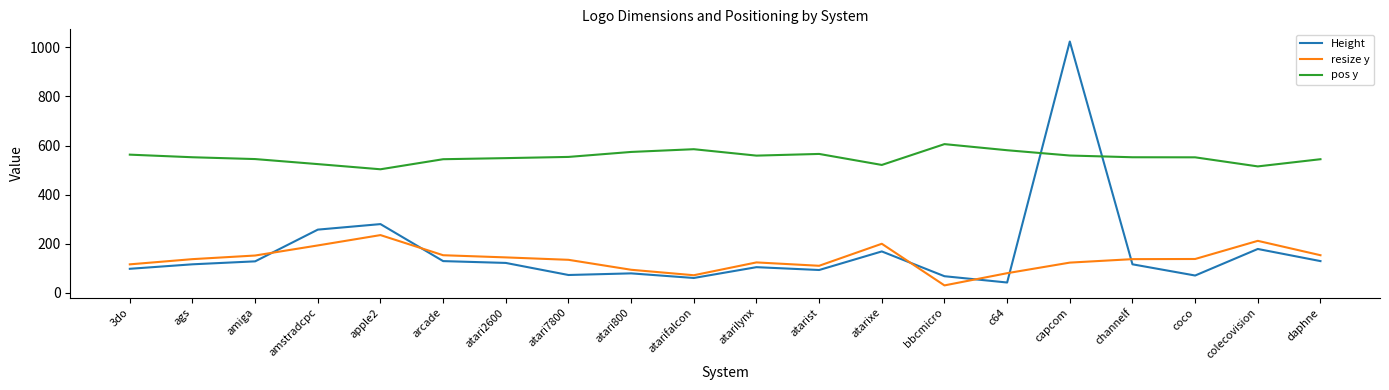

At how many categories does at least one series exceed 939?

1